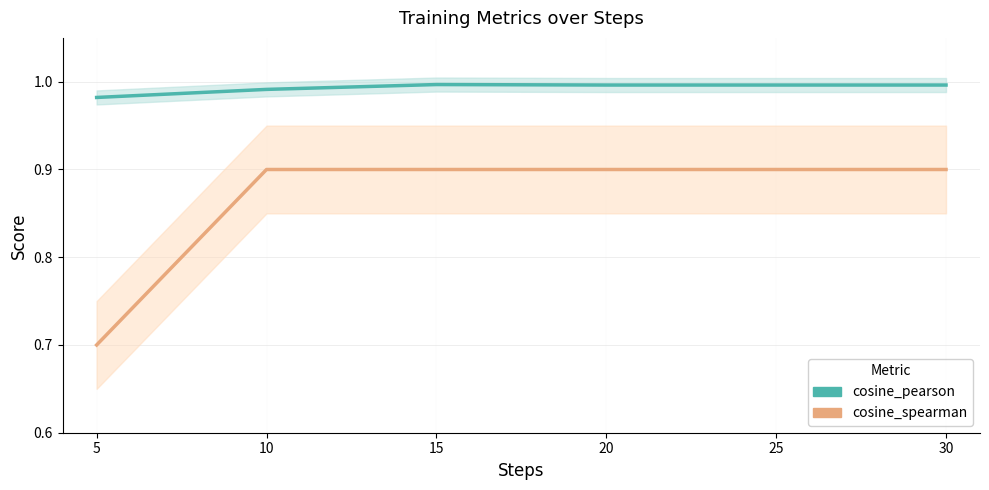

What is the difference between the cosine_spearman values at 20 and 5?

0.2